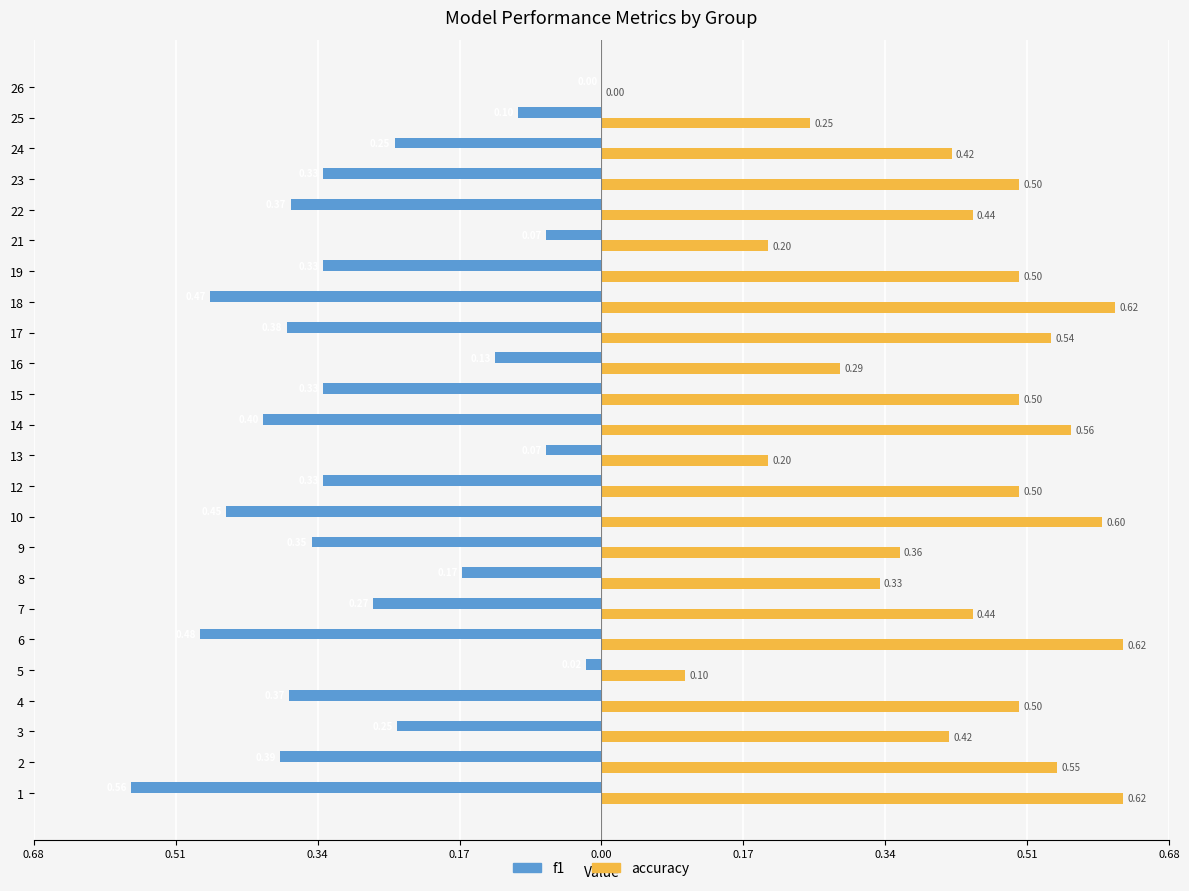

Which series has the largest total across all categories?

accuracy